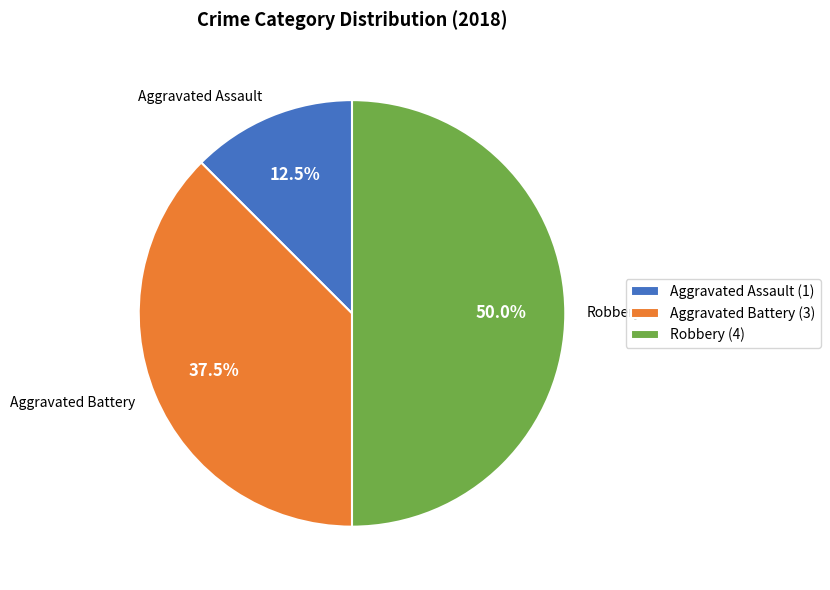

Is Aggravated Assault the majority of the pie?

No